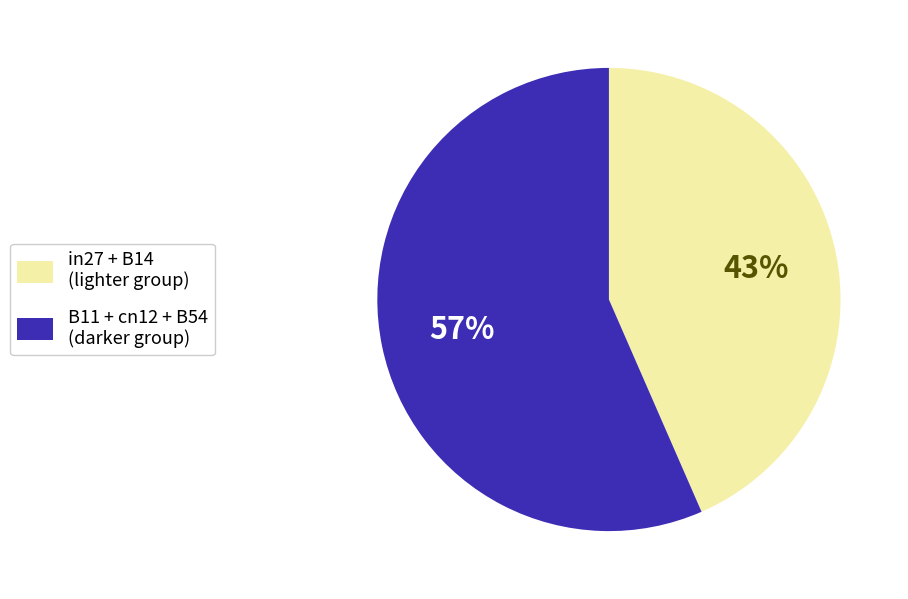

Count the number of slices in the pie.

2